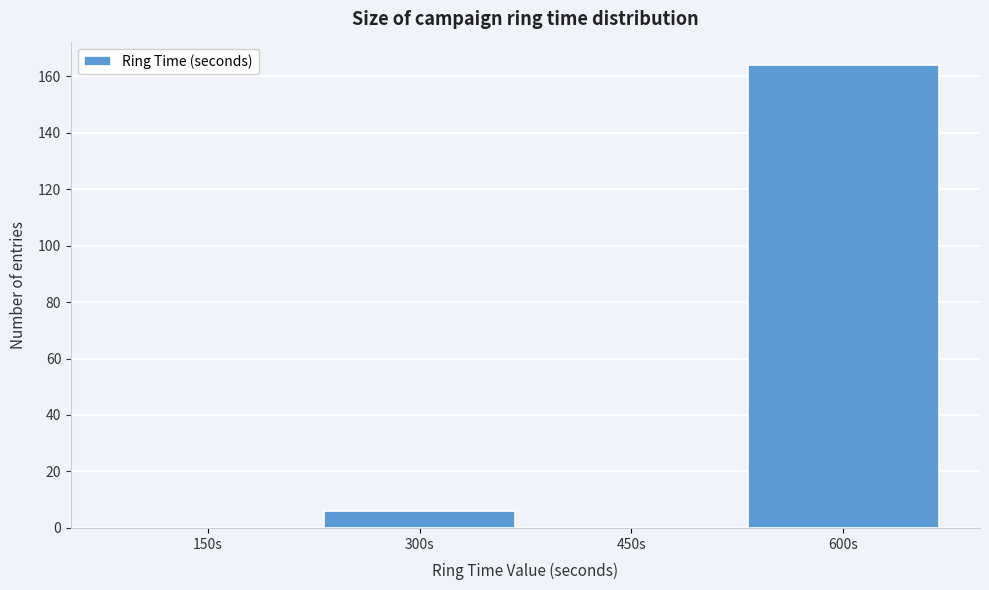

Reading right to left, transcribe all the data shown in this chart.

600s=164	450s=0	300s=6	150s=0